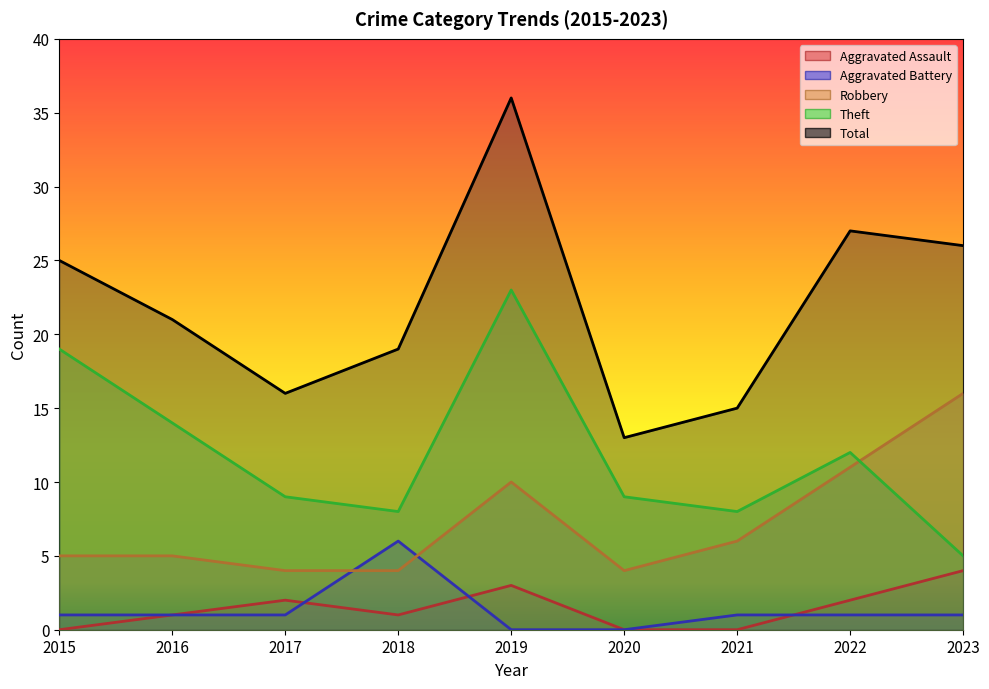

At which category is the sum across all series the highest?

2019